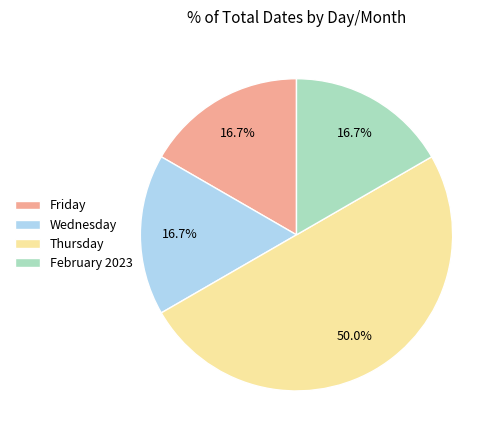

Does Friday represent more than half of the total?

No